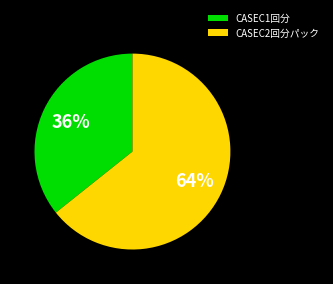

Do CASEC1回分 and CASEC2回分パック together represent more than half of the pie?

Yes